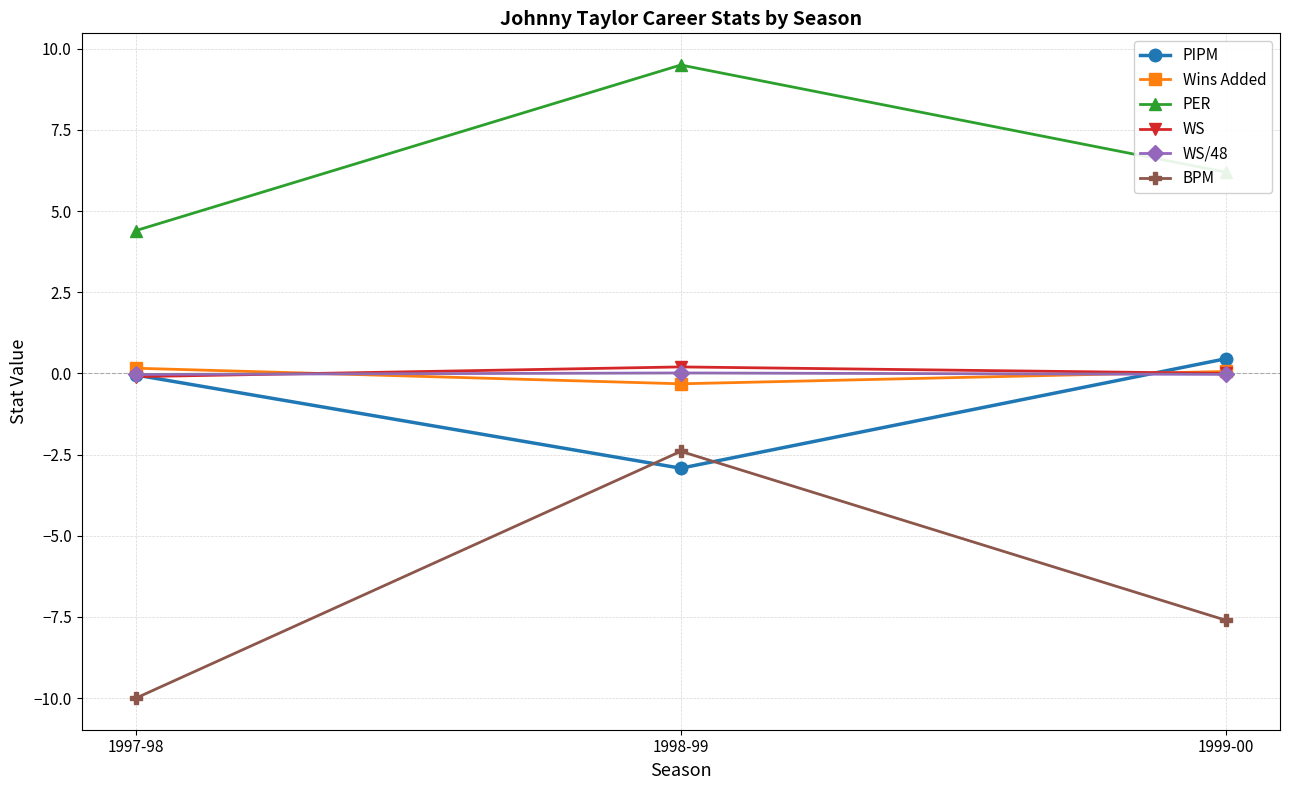

Which series has the largest range (max minus min)?

BPM